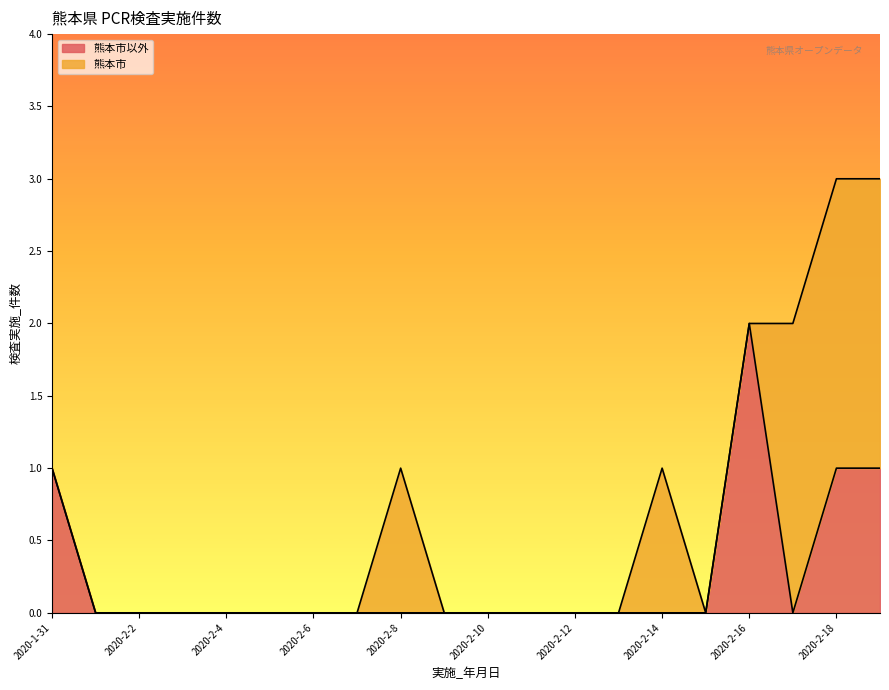

The chart shows a value of 1 at 2020-2-9. True or false?

False